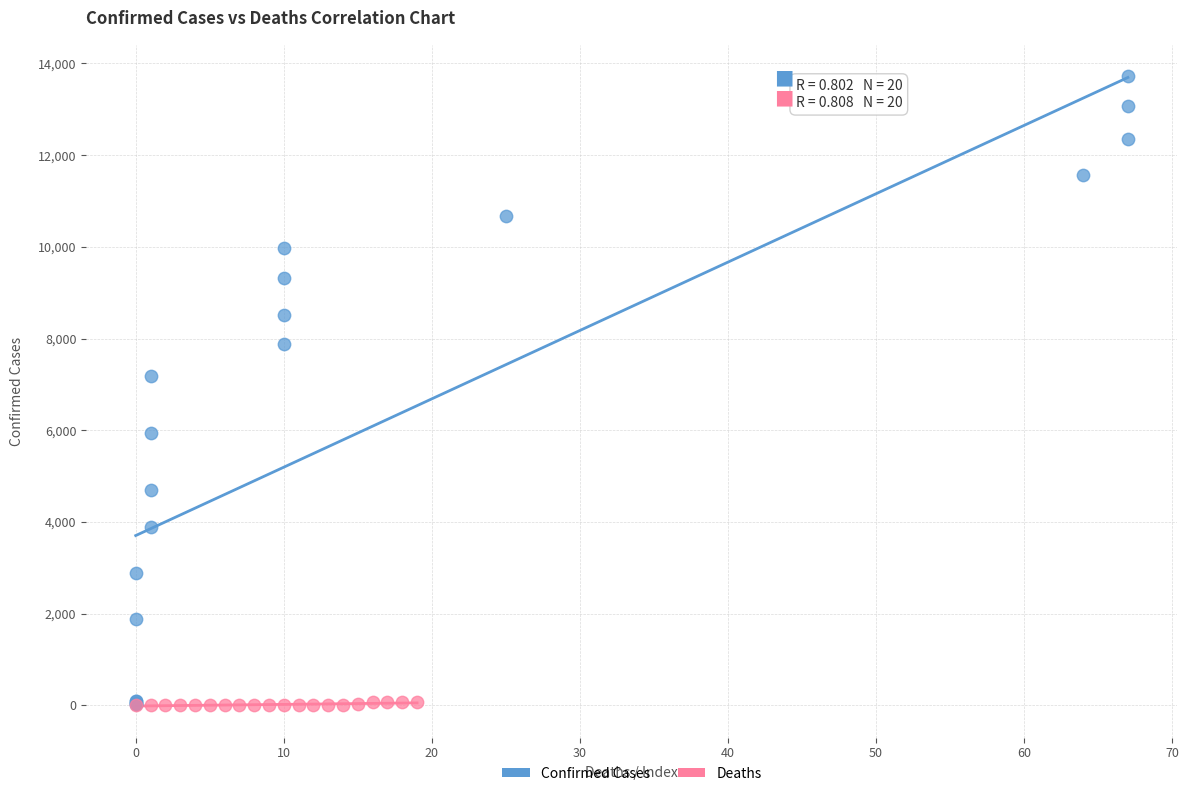

Which series has the largest Y range (max minus min)?

Confirmed Cases